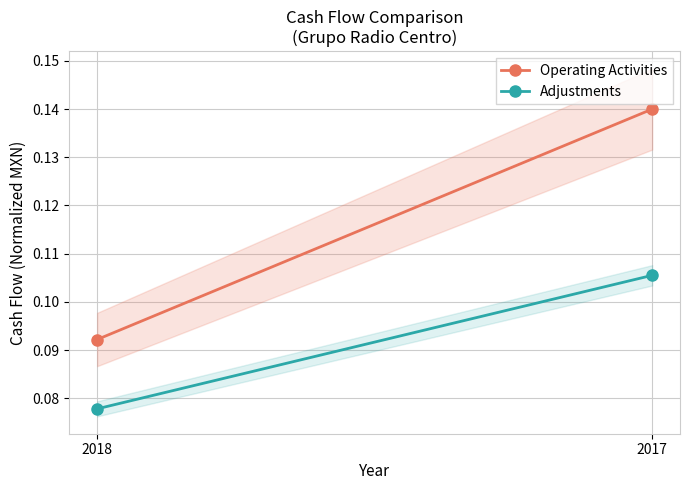

Where is Operating Activities nearest to the value 0?

2018